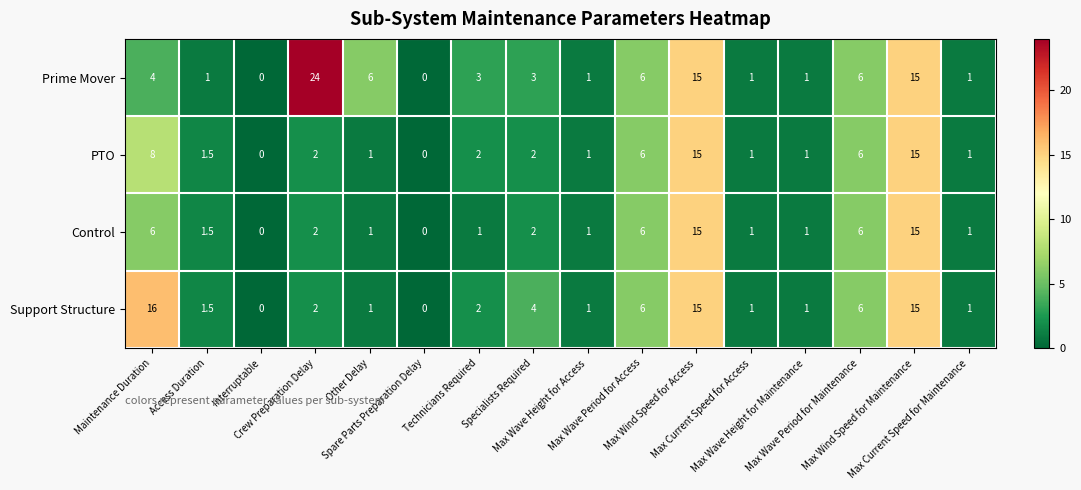

Which series has the largest total across all categories?

Prime Mover